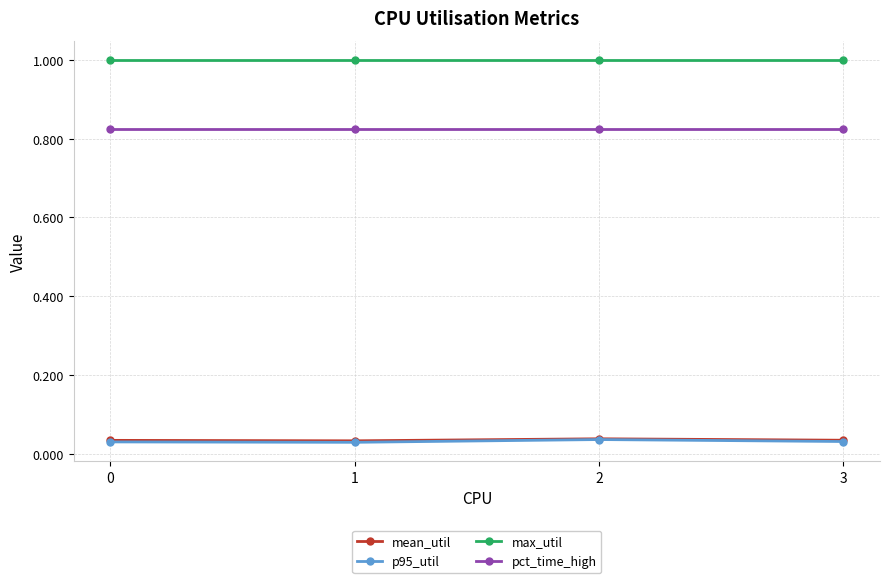

What is the approximate value of max_util at 0?

1.0